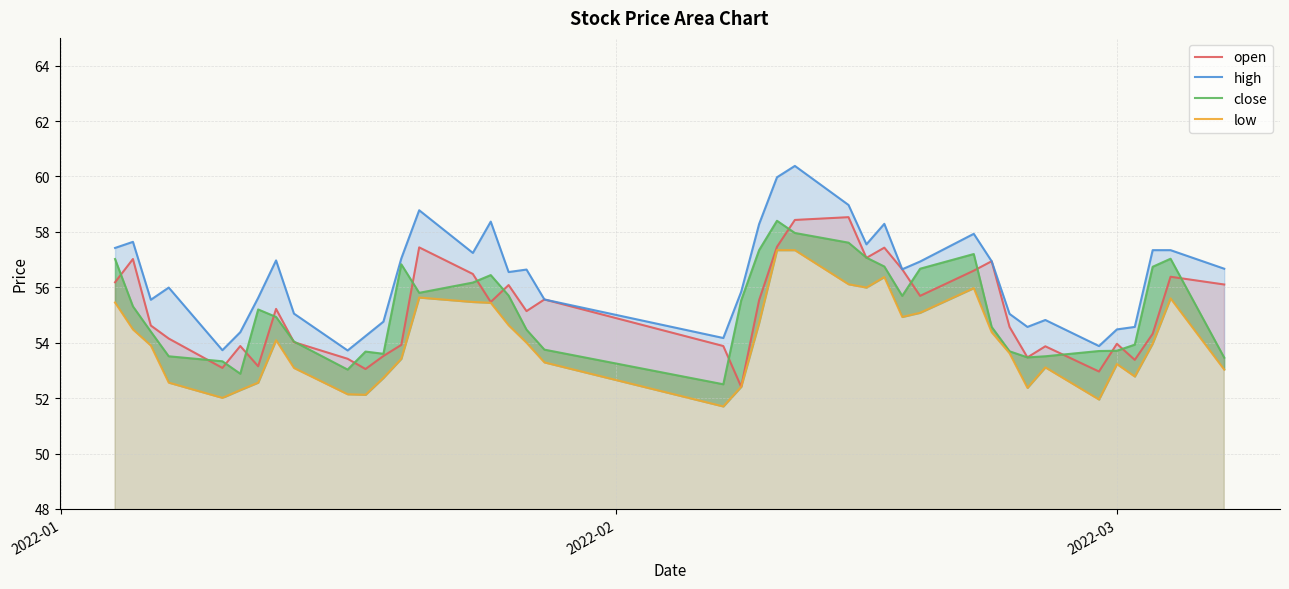

Reading left to right, what are all the values shown in this chart?

open: 56.2	57.0	54.6	54.1	53.1	53.9	53.1	55.2	54.0	53.4	53.0	53.5	53.9	57.4	56.5	55.5	56.1	55.1	55.6	53.9	52.4	55.5	57.5	58.4	58.5	57.1	57.4	56.6	55.7	56.6	56.9	54.6	53.5	53.9	53.0	54.0	53.4	54.3	56.4	56.1
high: 57.4	57.6	55.5	56.0	53.7	54.4	55.6	57.0	55.0	53.7	54.2	54.8	57.0	58.8	57.2	58.4	56.5	56.6	55.6	54.2	55.8	58.3	60.0	60.4	59.0	57.5	58.3	56.6	56.9	57.9	56.9	55.0	54.6	54.8	53.9	54.5	54.6	57.3	57.3	56.7
close: 57.0	55.3	54.4	53.5	53.3	52.9	55.2	54.9	54.0	53.0	53.7	53.6	56.8	55.8	56.2	56.4	55.7	54.5	53.8	52.5	55.5	57.3	58.4	58.0	57.6	57.1	56.8	55.7	56.7	57.2	54.6	53.7	53.5	53.5	53.7	53.7	53.9	56.7	57.0	53.5
low: 55.5	54.5	53.9	52.6	52.0	52.3	52.6	54.1	53.1	52.1	52.1	52.7	53.4	55.6	55.5	55.4	54.6	54.0	53.3	51.7	52.4	54.7	57.3	57.3	56.1	56.0	56.4	54.9	55.1	56.0	54.4	53.6	52.4	53.1	52.0	53.2	52.8	54.0	55.6	53.0